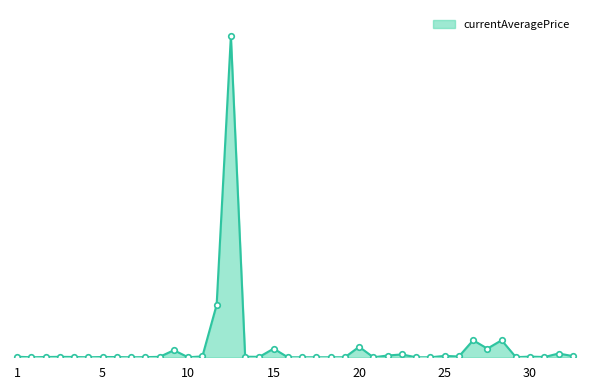

What is the difference between the maximum and minimum values?

306731.2